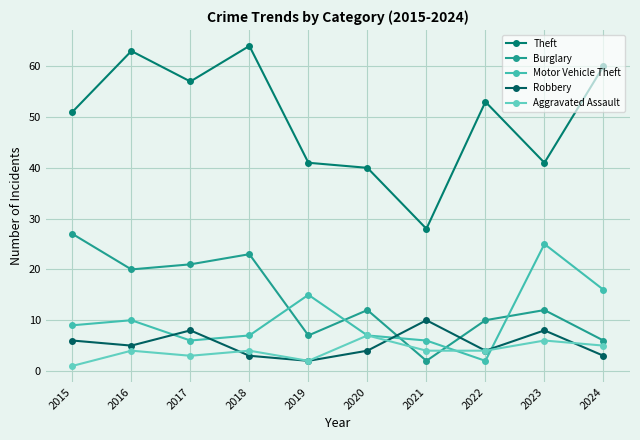

What are all the series names shown in the legend?

Theft, Burglary, Motor Vehicle Theft, Robbery, Aggravated Assault